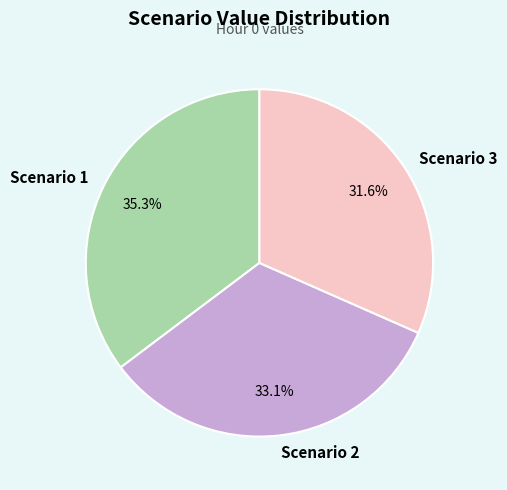

Count the number of slices in the pie.

3